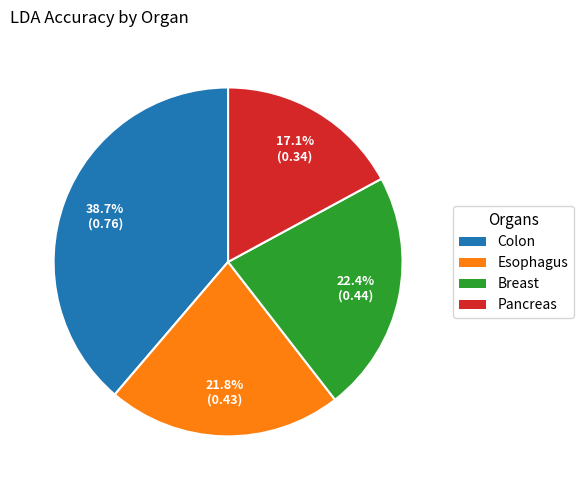

Which slice is the smallest?

Pancreas